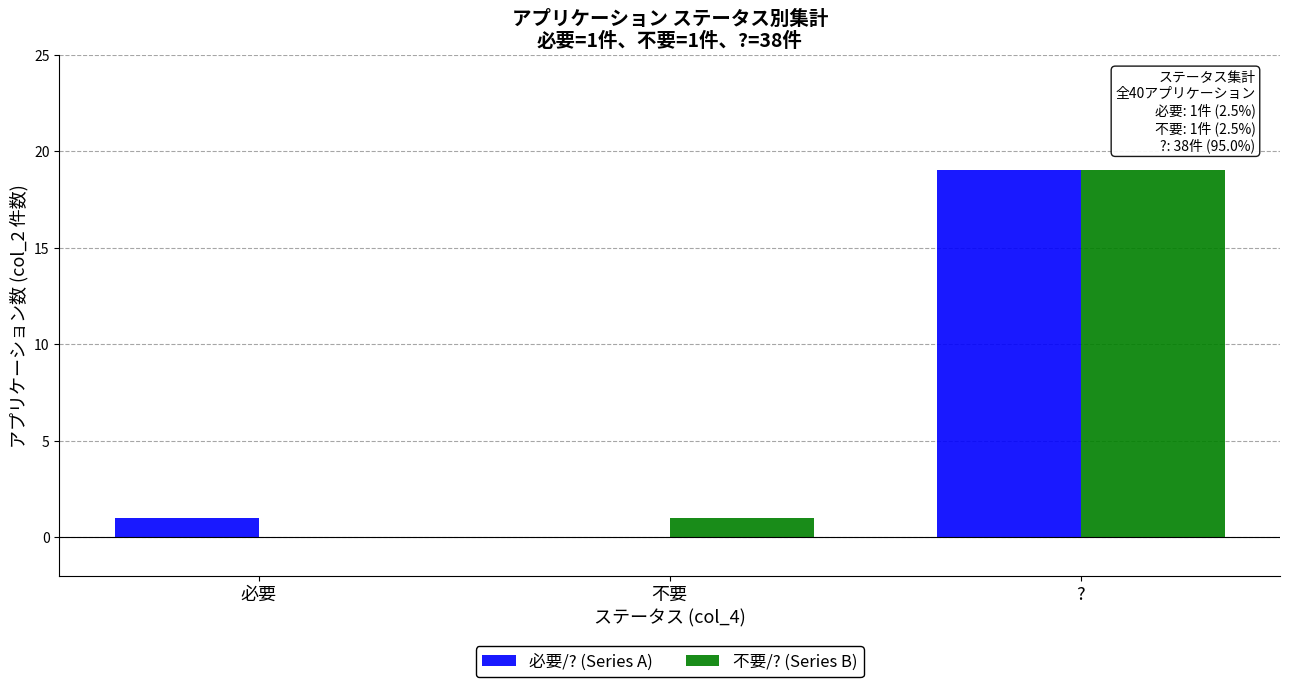

Where is 必要/? (Series A) nearest to the value 9?

必要